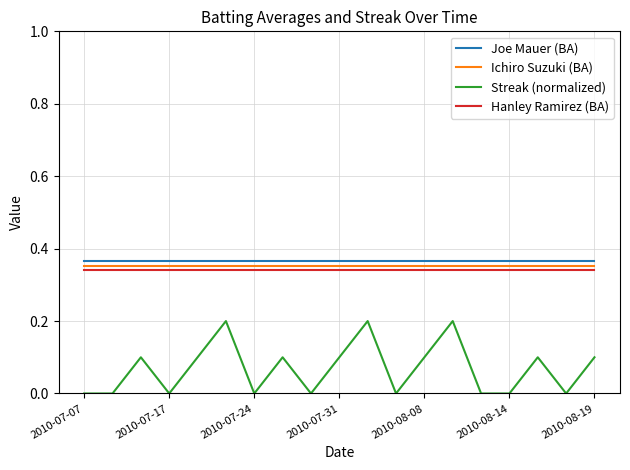

Which series has the widest spread of values?

Streak (normalized)